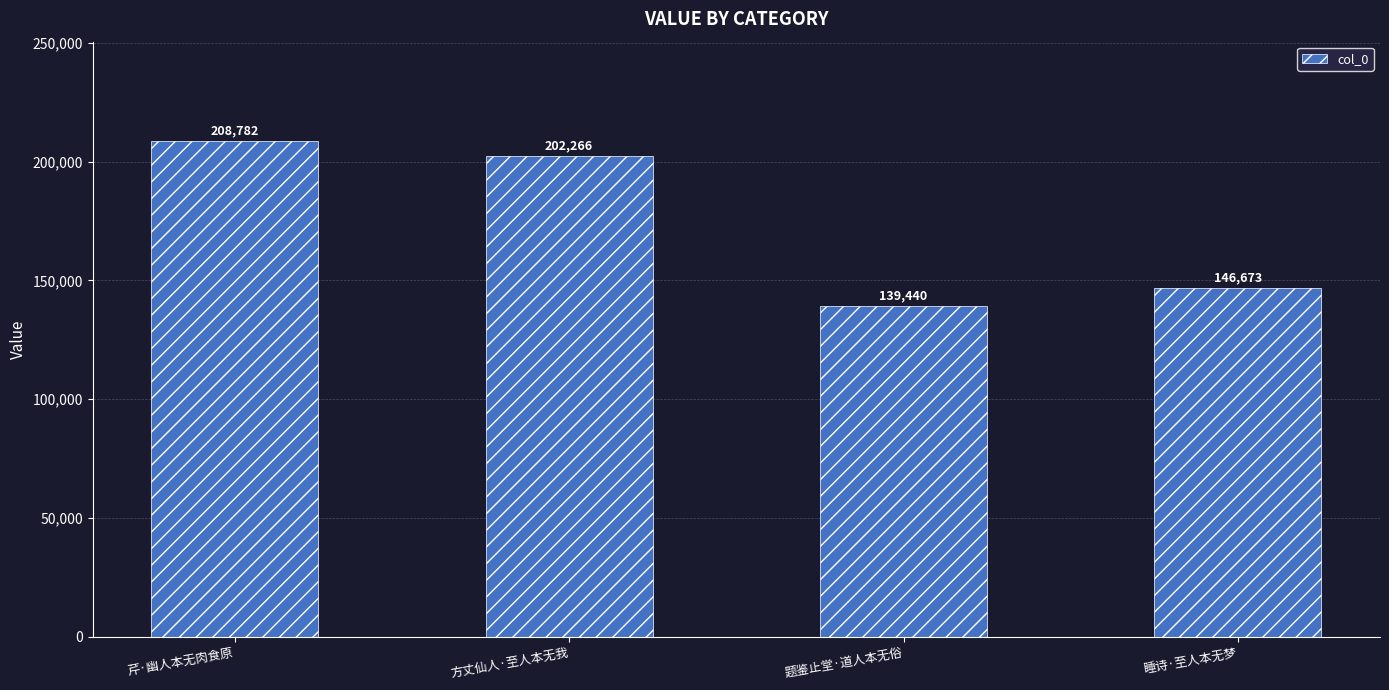

Are the bars horizontal?

No